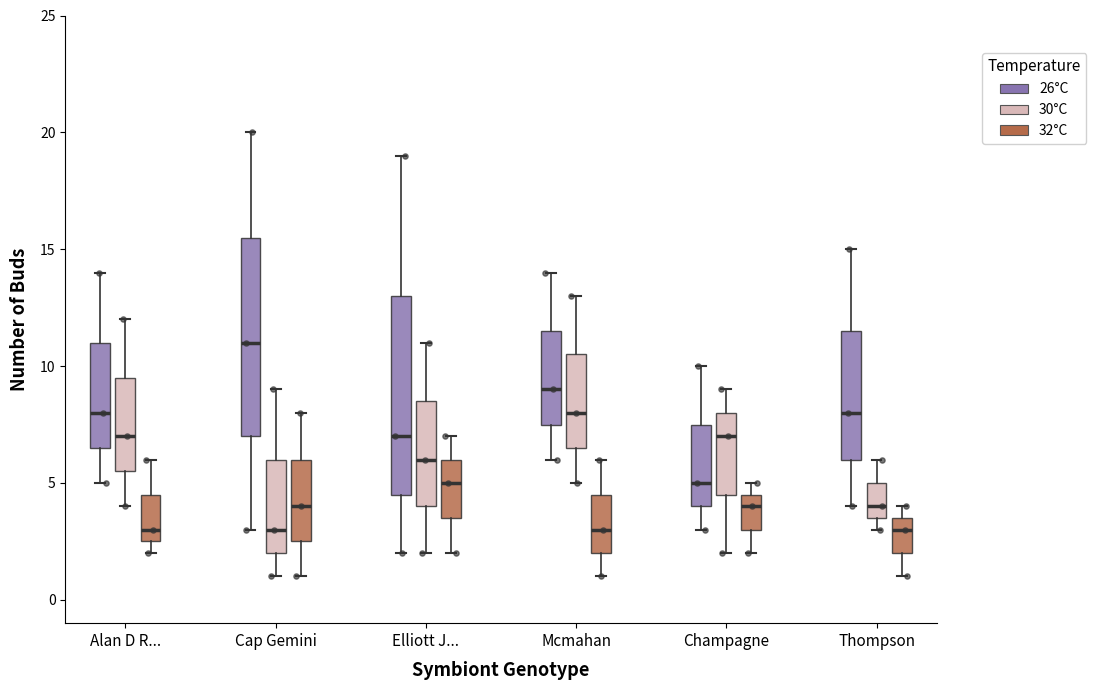

Where is the upper edge of the box for Cap Gemini (32°C) on the y-axis? The values are not printed on the chart, so give them approximately, as read against the axis.

6.0